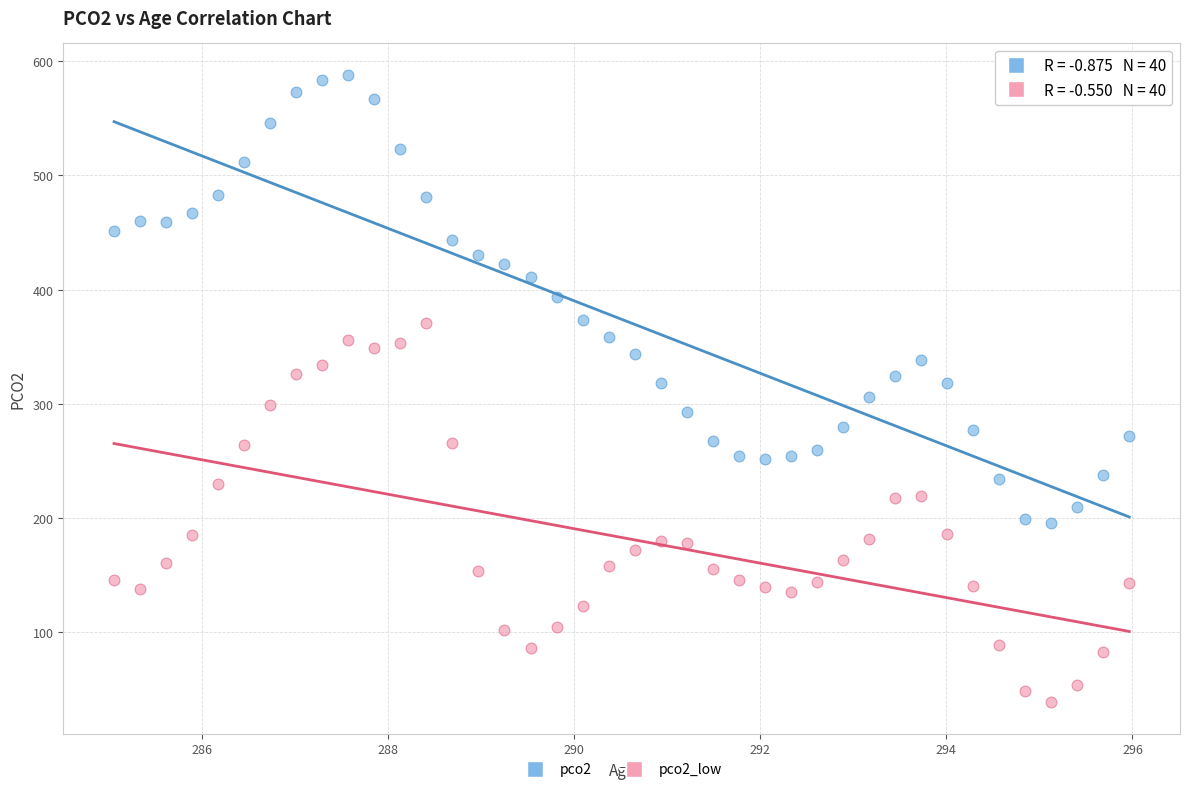

Which series reaches the maximum Y coordinate?

pco2